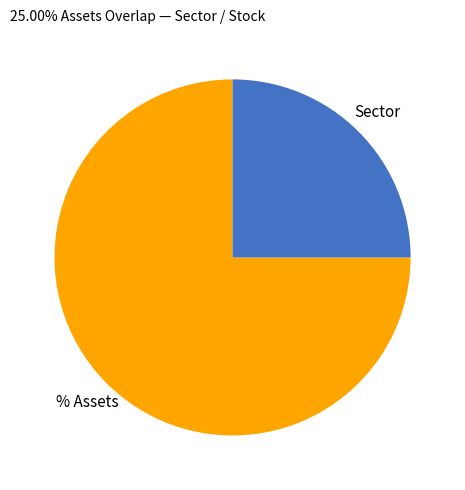

Does any single category account for the majority?

Yes